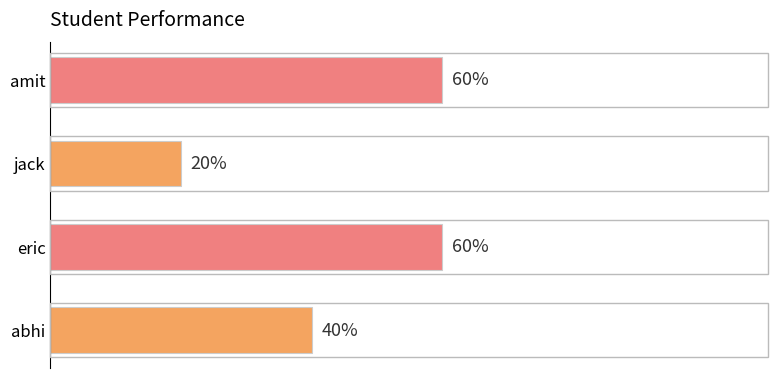

Between amit and jack, which is larger?

amit